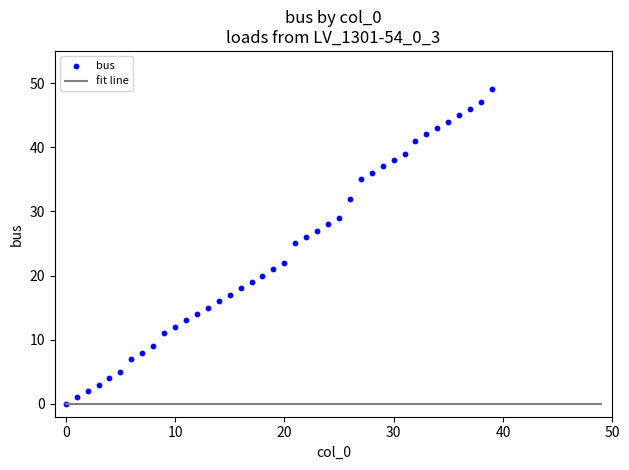

What is the range of Y values (max minus min)?

49